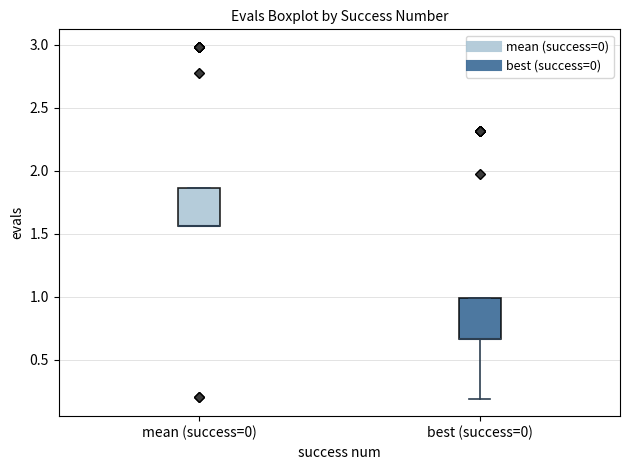

Reading left to right, read every box against the y-axis: the position of its median line, the range the box covers, and the ends of its whiskers. The values are not printed on the chart, so give them approximately, as read against the axis.

mean (success=0): median 1.55 (drawn on the box's lower edge), box 1.55 to 1.85, whiskers 1.55 to 1.85
best (success=0): median 0.65 (drawn on the box's lower edge), box 0.65 to 1.00, whiskers 0.20 to 1.00